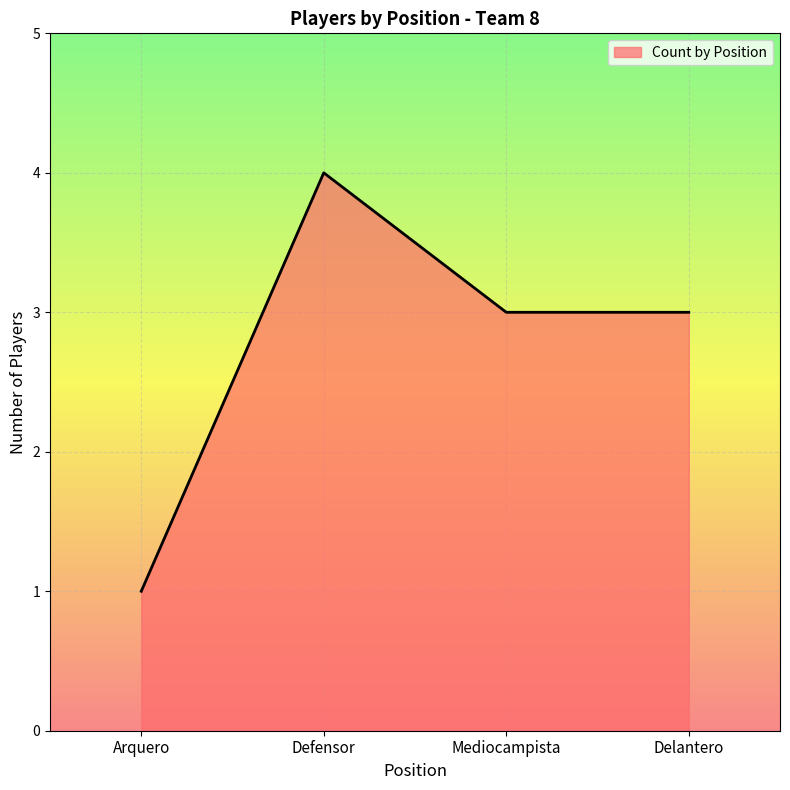

The value at Defensor is 2. True or false?

False